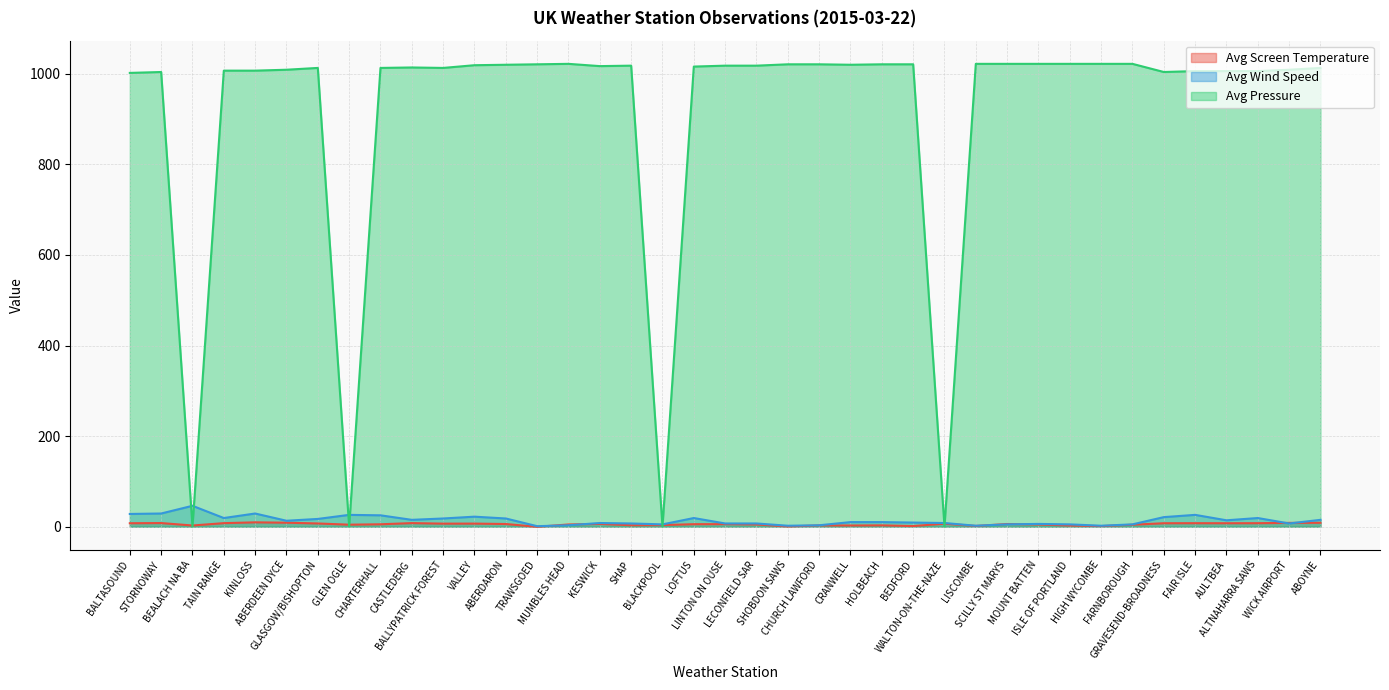

At which category is the sum across all series the highest?

VALLEY